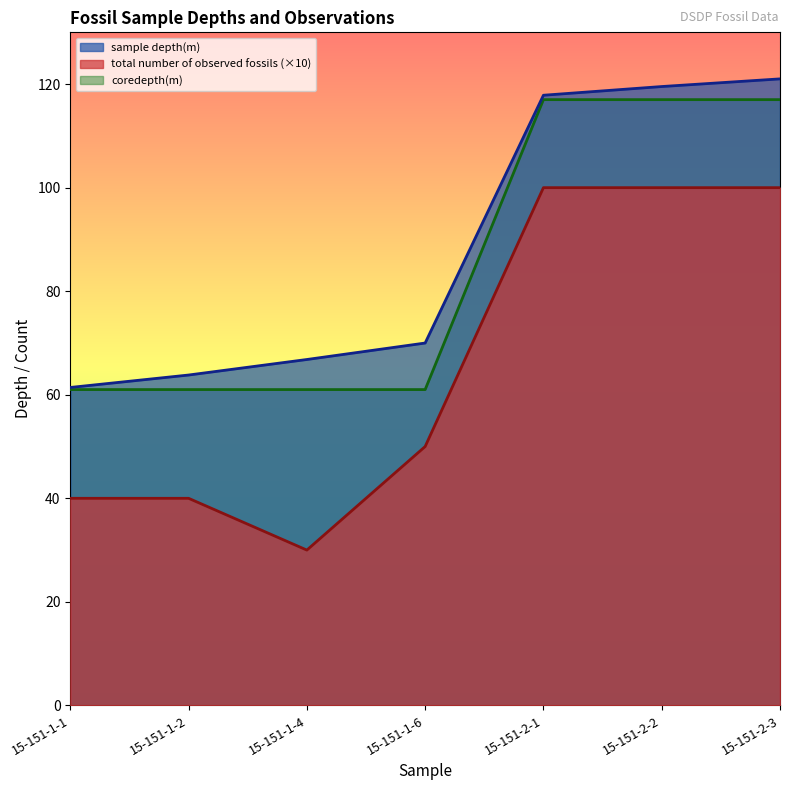

True or false: coredepth(m) and sample depth(m) cross at least once.

False